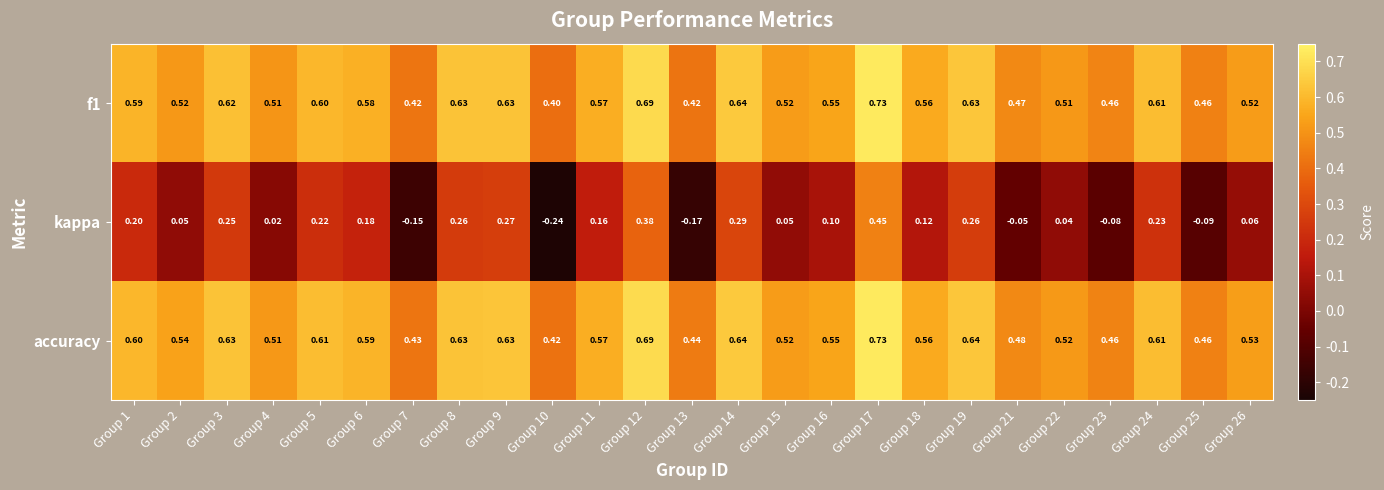

Which series has the largest total across all categories?

accuracy